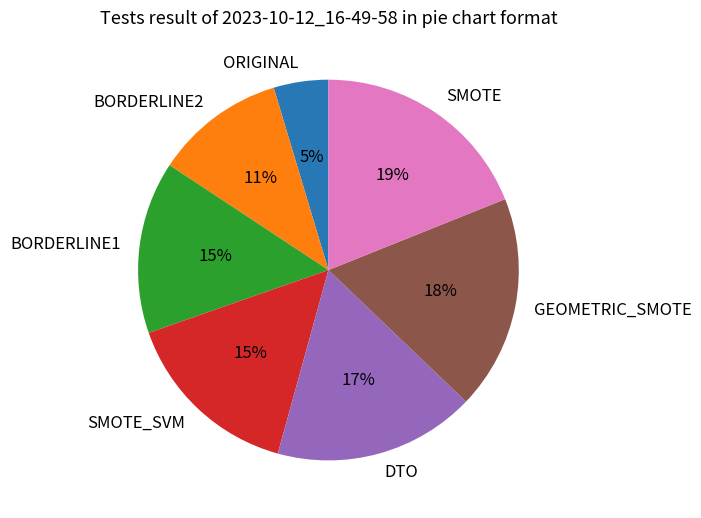

Which category has the biggest portion of the pie?

SMOTE